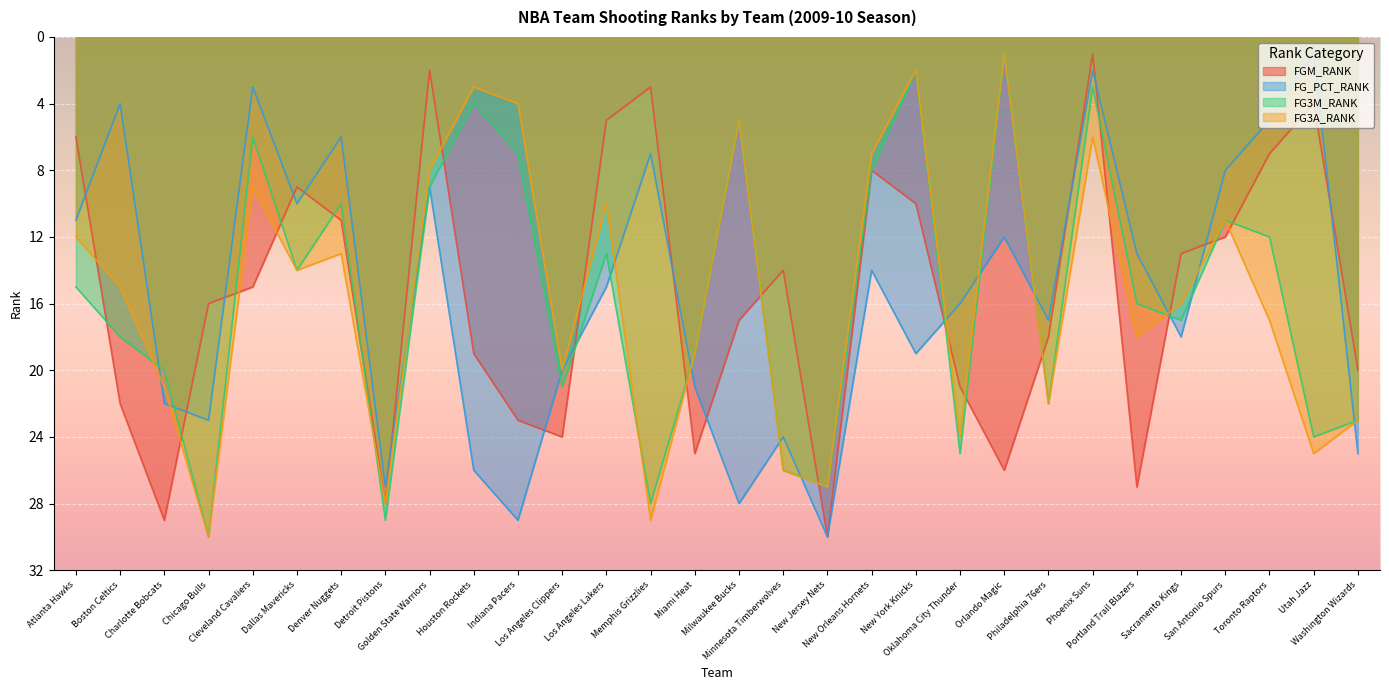

True or false: FG3A_RANK has a value of 9 at Phoenix Suns.

False